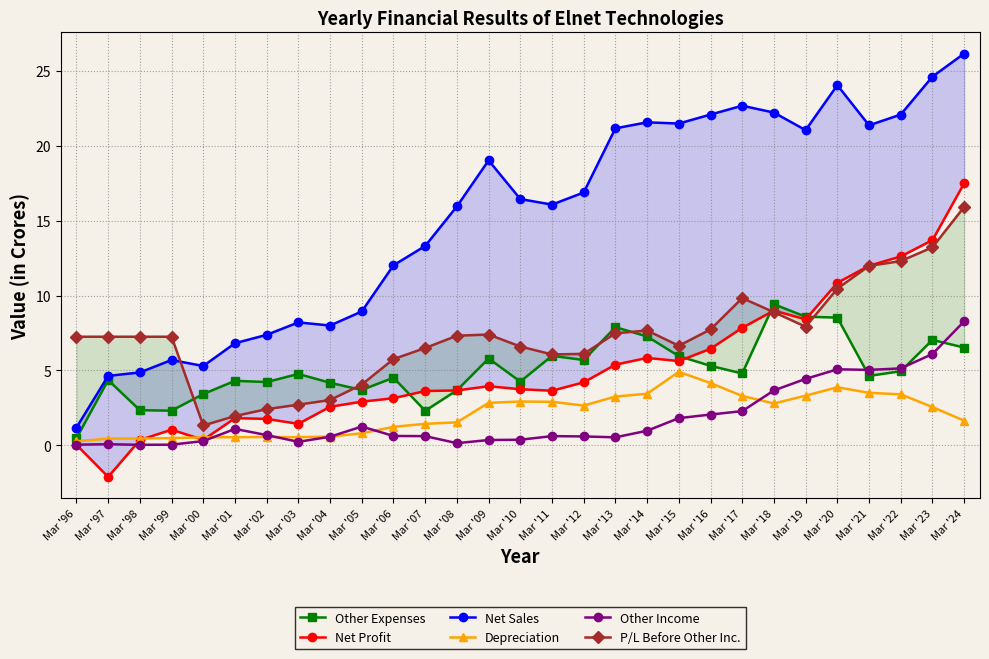

True or false: Depreciation and Net Profit cross at least once.

True